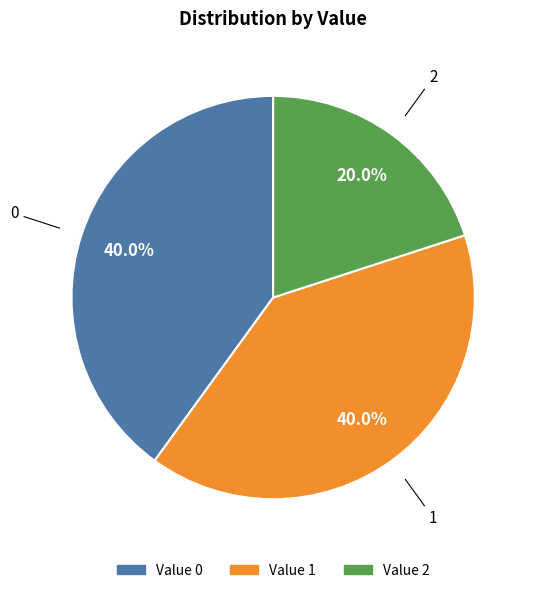

Is there any slice that represents more than half of the pie?

No